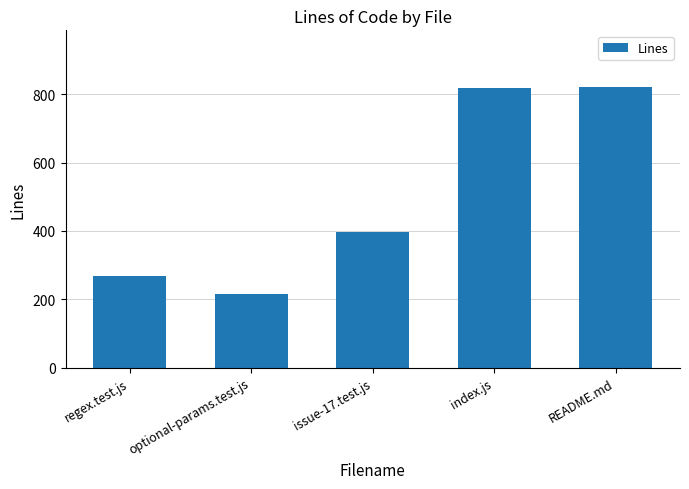

Reading right to left, extract all data points from this chart.

README.md=823	index.js=818	issue-17.test.js=397	optional-params.test.js=216	regex.test.js=269